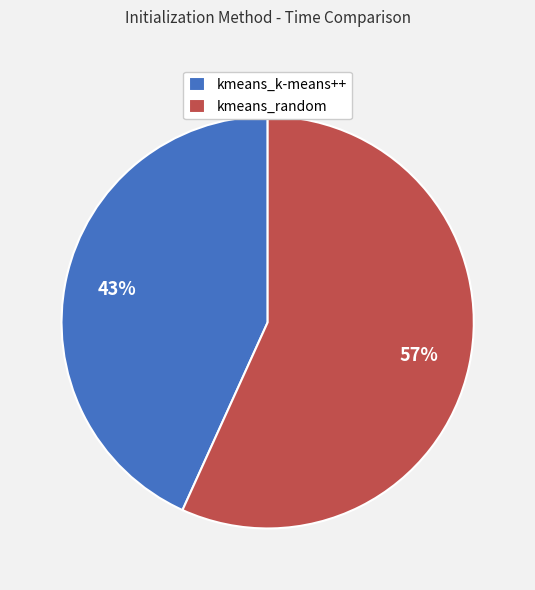

Combined, do kmeans_random and kmeans_k-means++ account for over 50%?

Yes